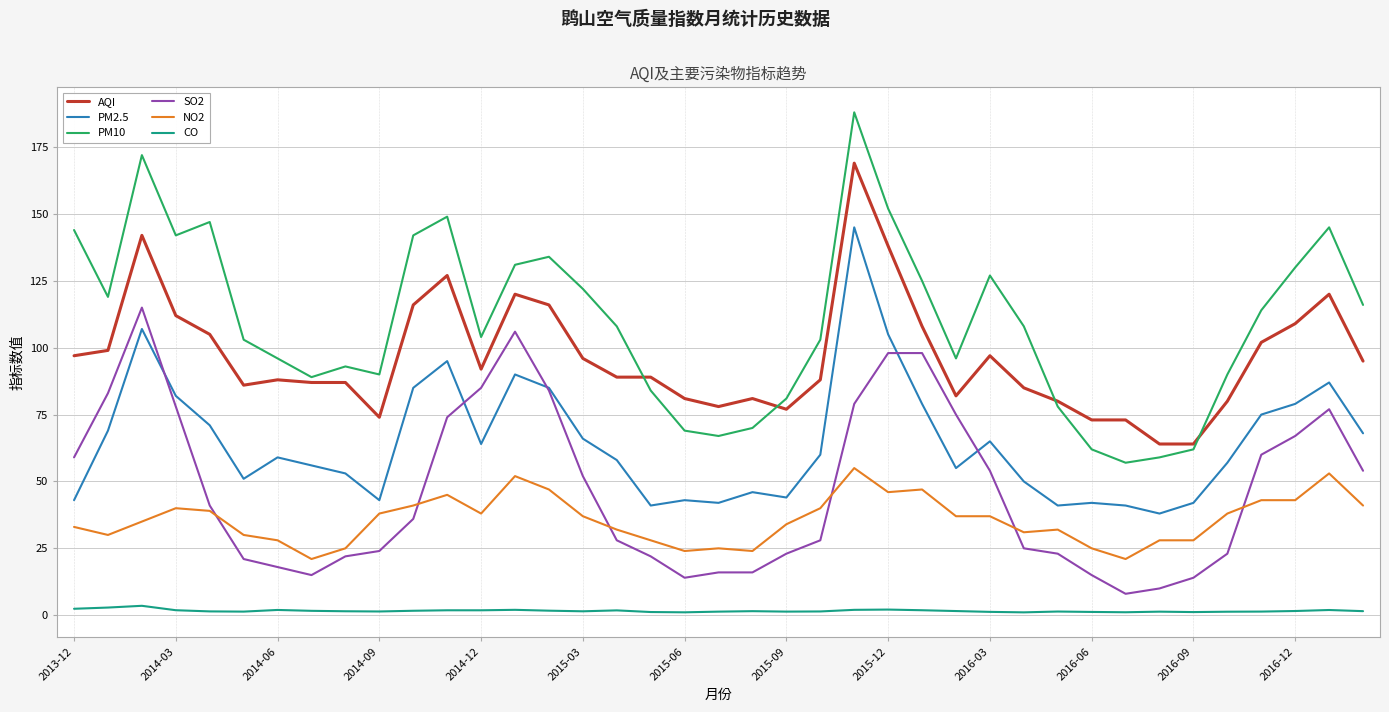

Which series has the largest total across all categories?

PM10